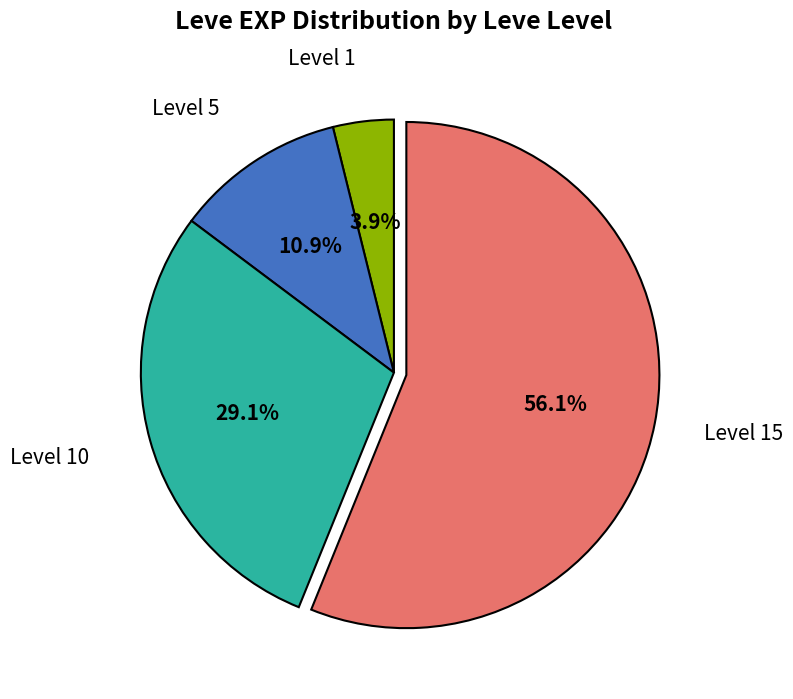

To the nearest percent, what is the average slice percentage?

25%